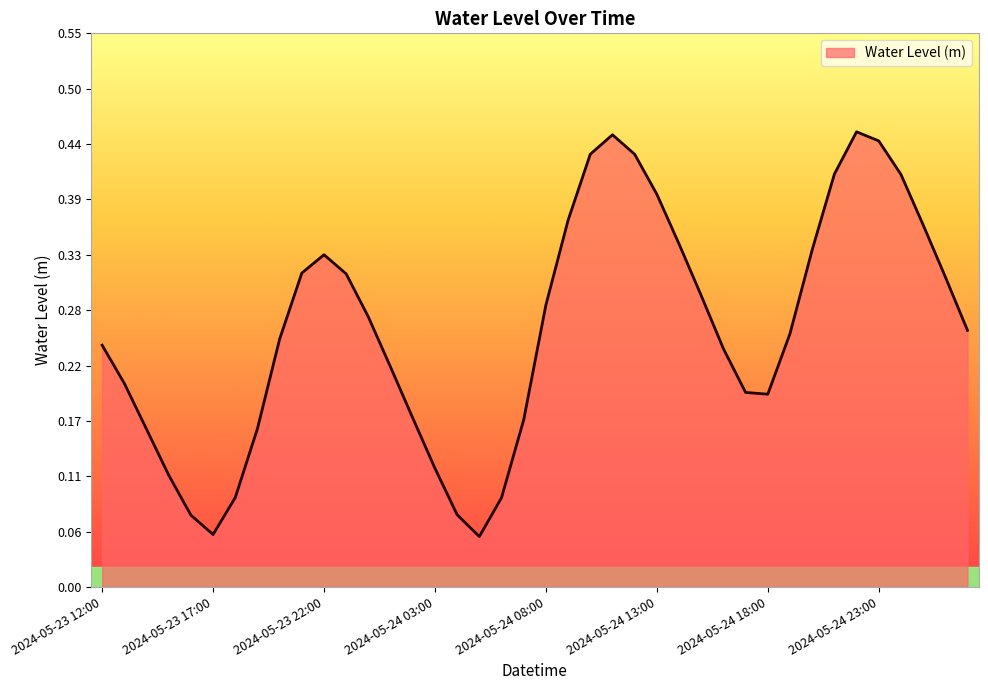

How many lines are shown in the chart?

1